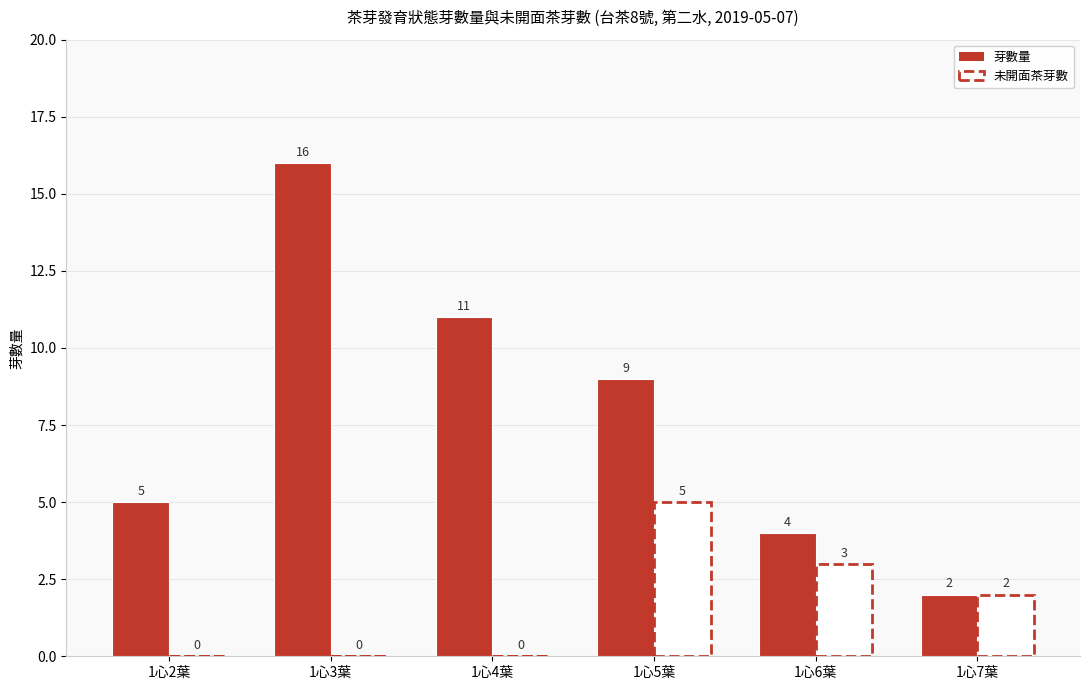

Which series changed the most between 1心3葉 and 1心6葉?

芽數量